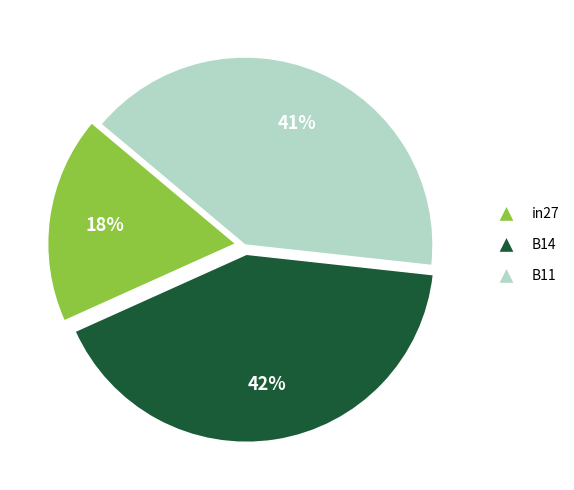

How many segments does this pie chart have?

3